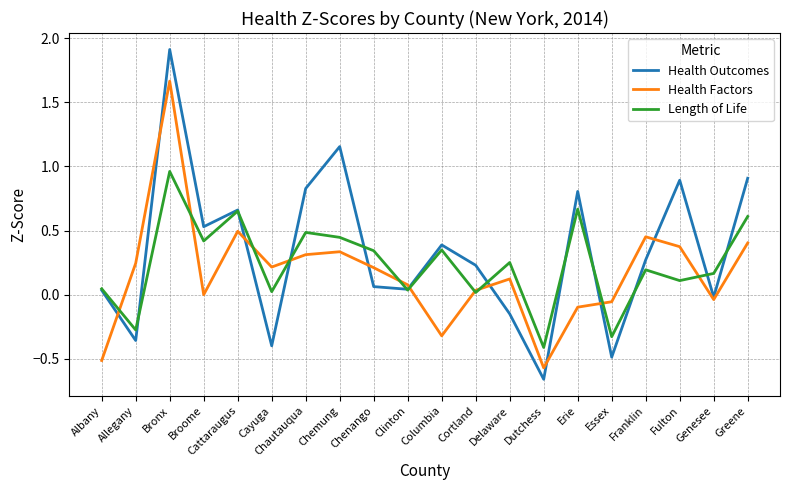

Does the chart have visible grid lines?

Yes